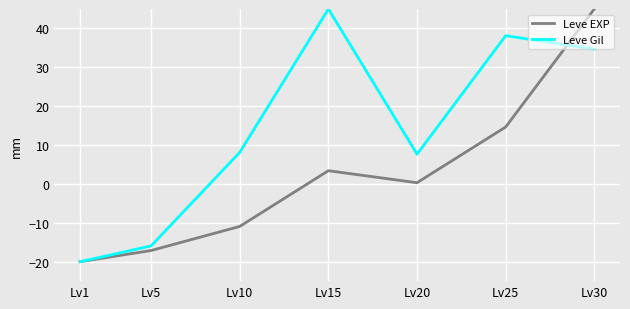

List the labels in order of Leve EXP value, smallest first.

Lv1, Lv5, Lv10, Lv20, Lv15, Lv25, Lv30